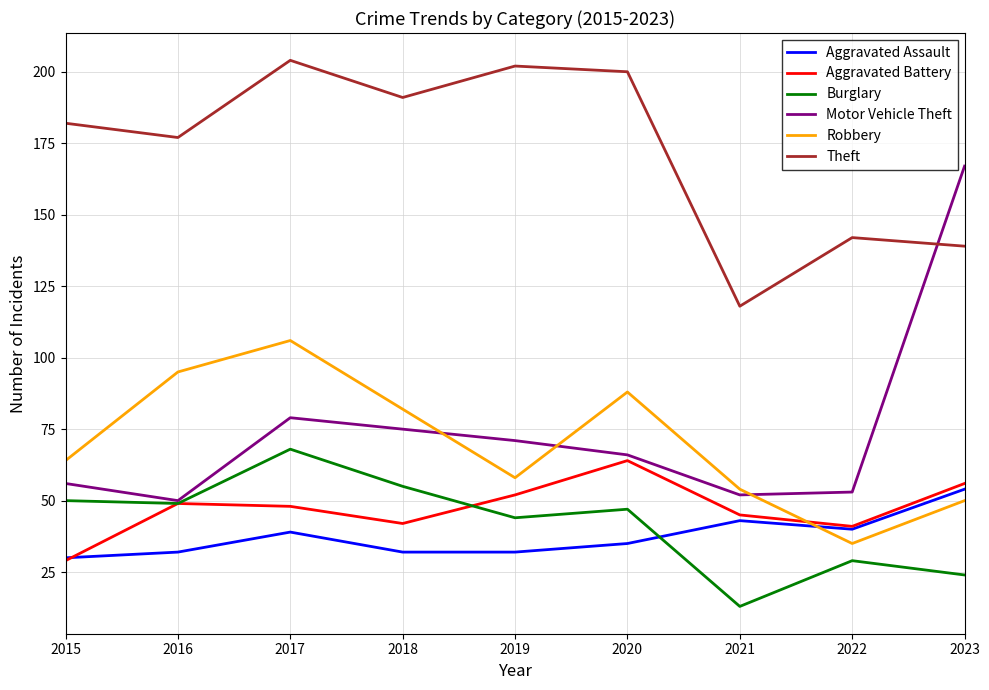

How many interior local valleys does the Motor Vehicle Theft series have?

2